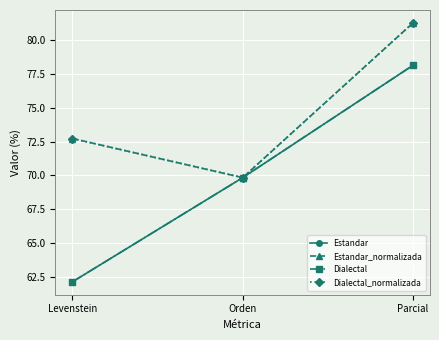

Does the chart display data point markers on the line(s)?

Yes